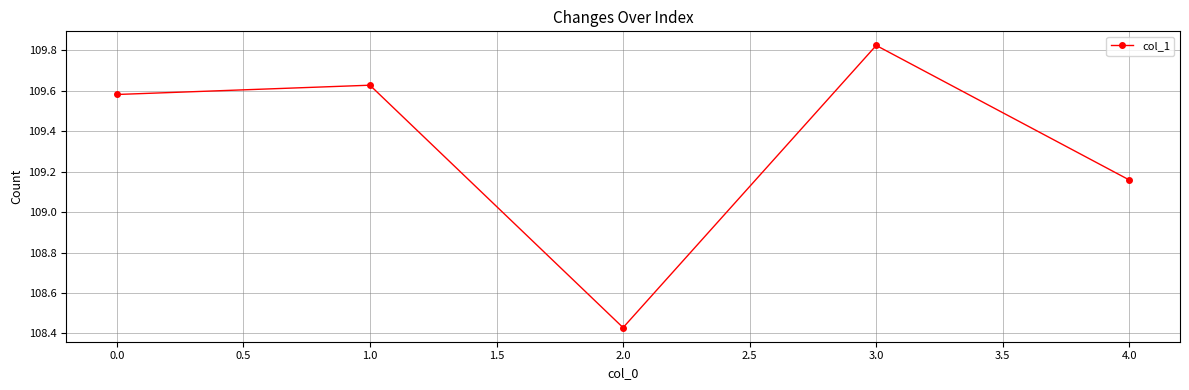

Is this an area chart (filled region under the line)?

No